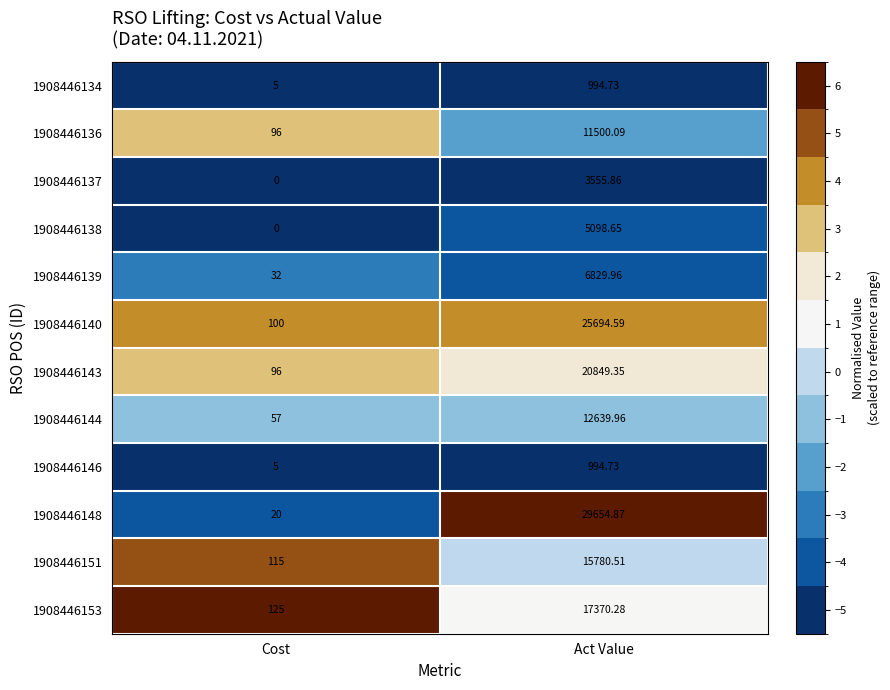

At which category does the chart reach its peak across all series?

Act Value